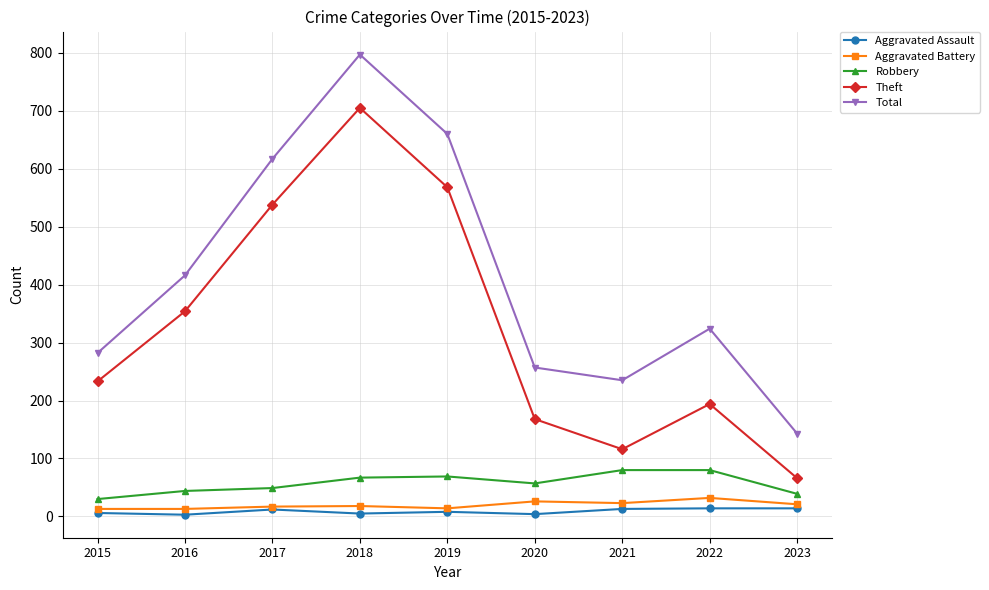

At which label is Total closest to 470?

2016